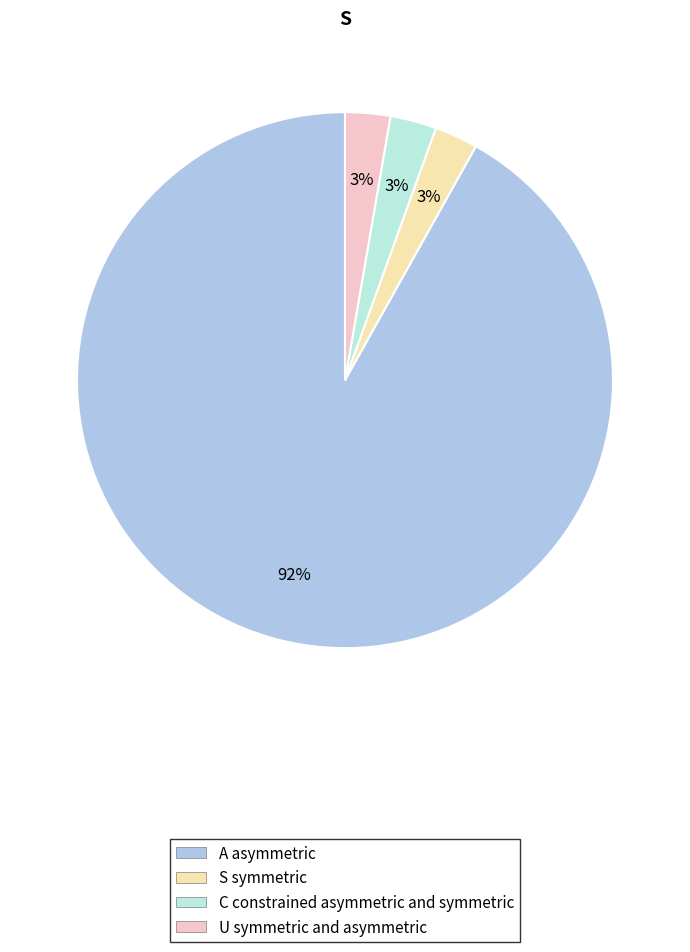

Do A asymmetric and C constrained asymmetric and symmetric together represent more than half of the pie?

Yes